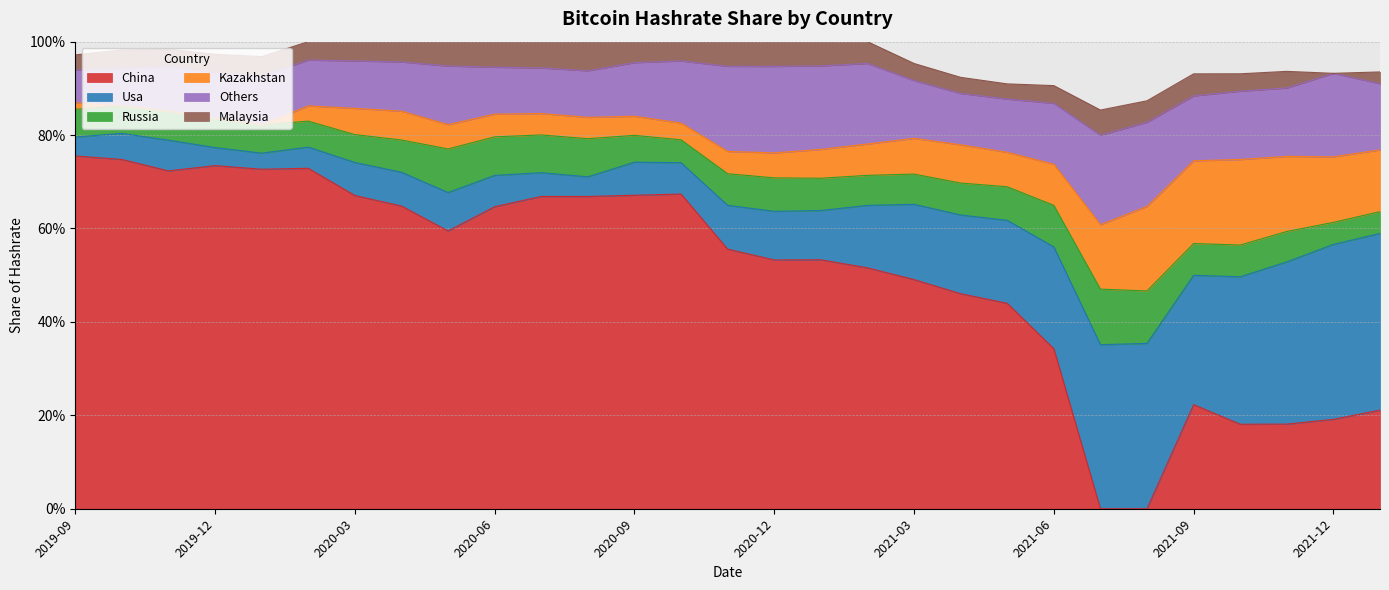

What is the difference between the second highest and second lowest values in the china series?

0.7